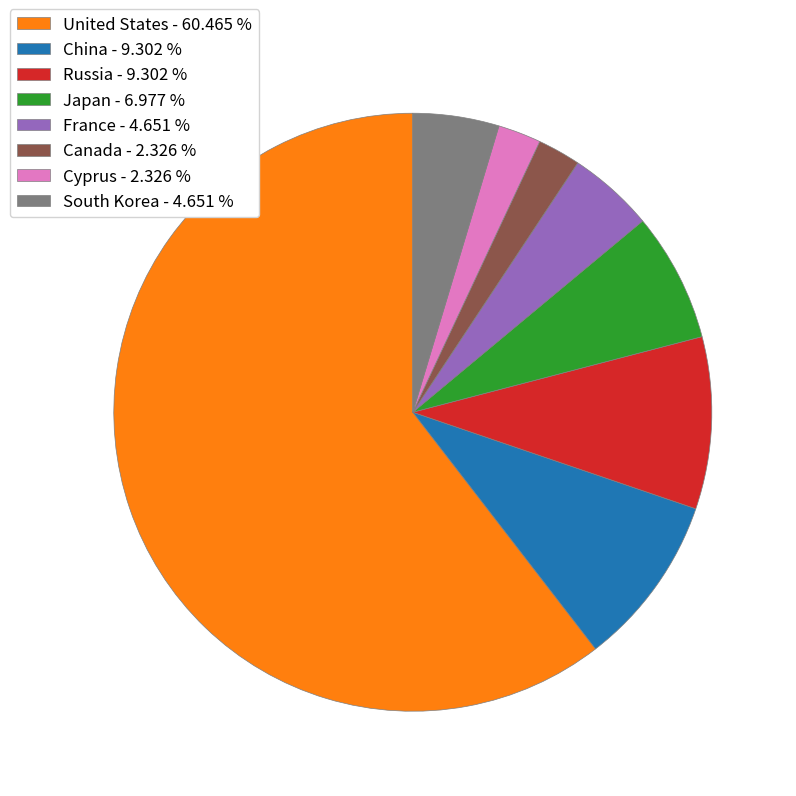

Is there a majority slice in this chart?

Yes